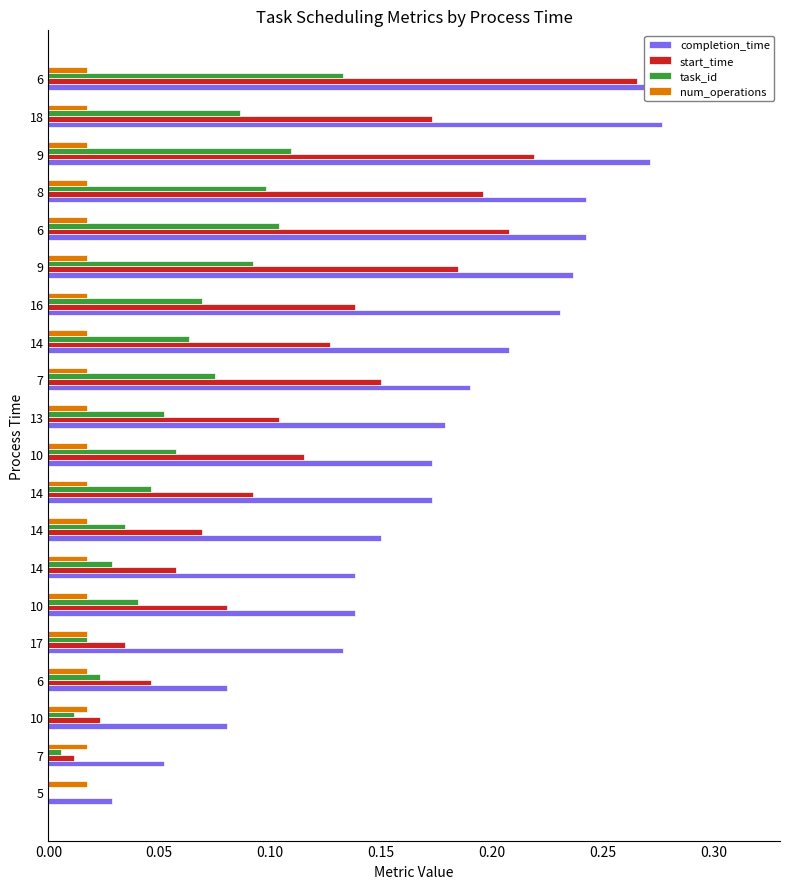

Are the bars horizontal?

Yes